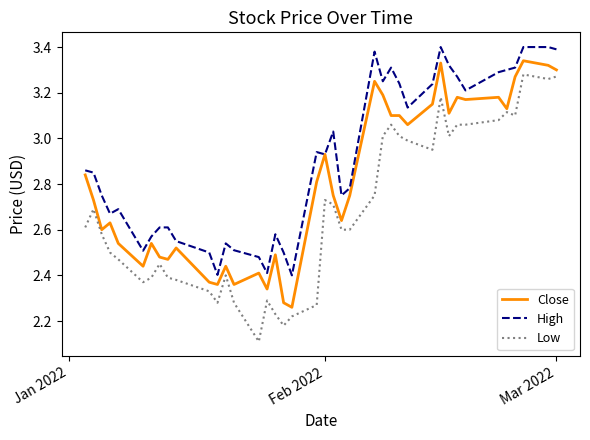

Does the chart have visible grid lines?

No